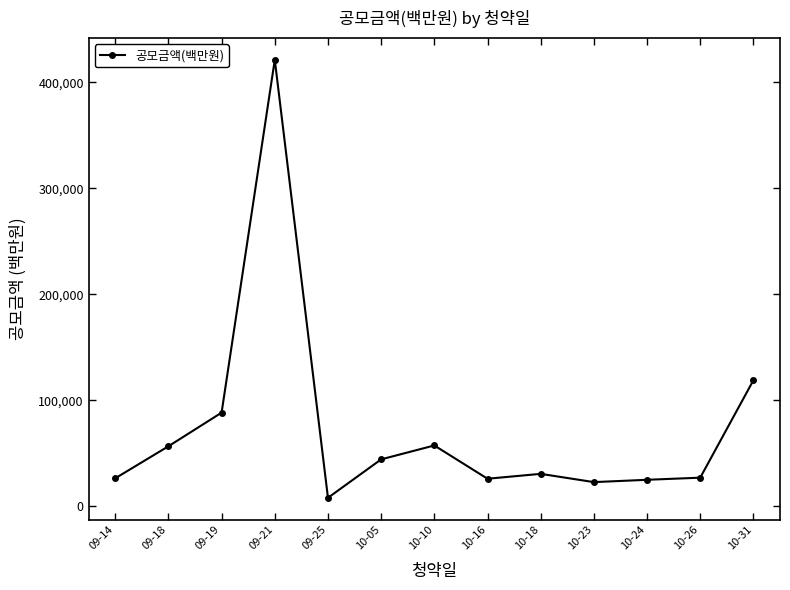

What is the difference between the second highest and second lowest values?

96102.4